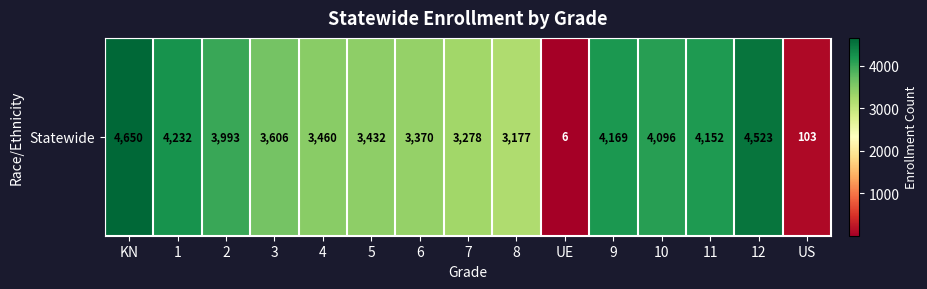

The chart shows a value of 4315 at 7. True or false?

False